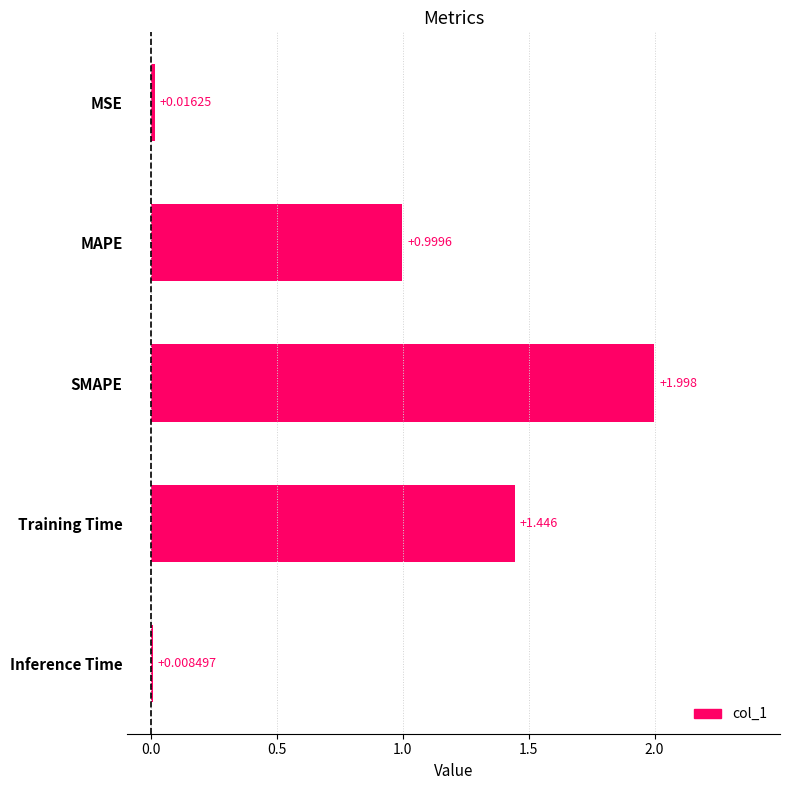

Between Training Time and MSE, which is larger?

Training Time